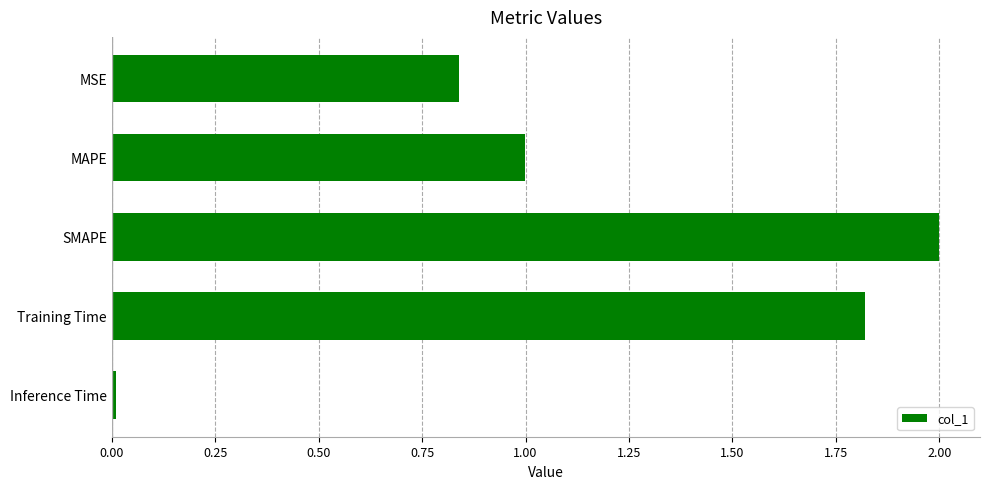

What is the average value?

1.1